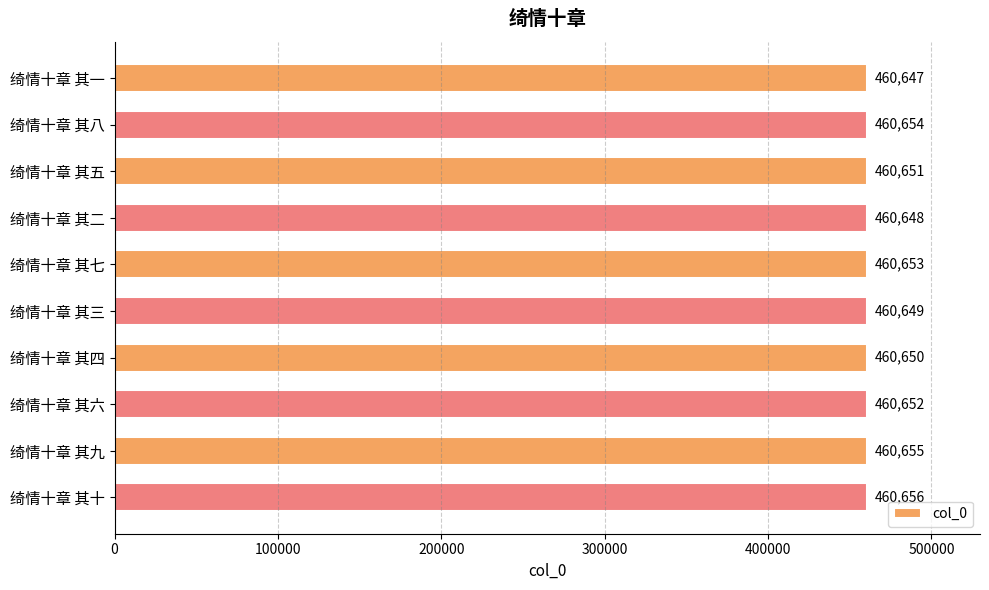

Rank the categories by value from lowest to highest.

绮情十章 其一, 绮情十章 其二, 绮情十章 其三, 绮情十章 其四, 绮情十章 其五, 绮情十章 其六, 绮情十章 其七, 绮情十章 其八, 绮情十章 其九, 绮情十章 其十